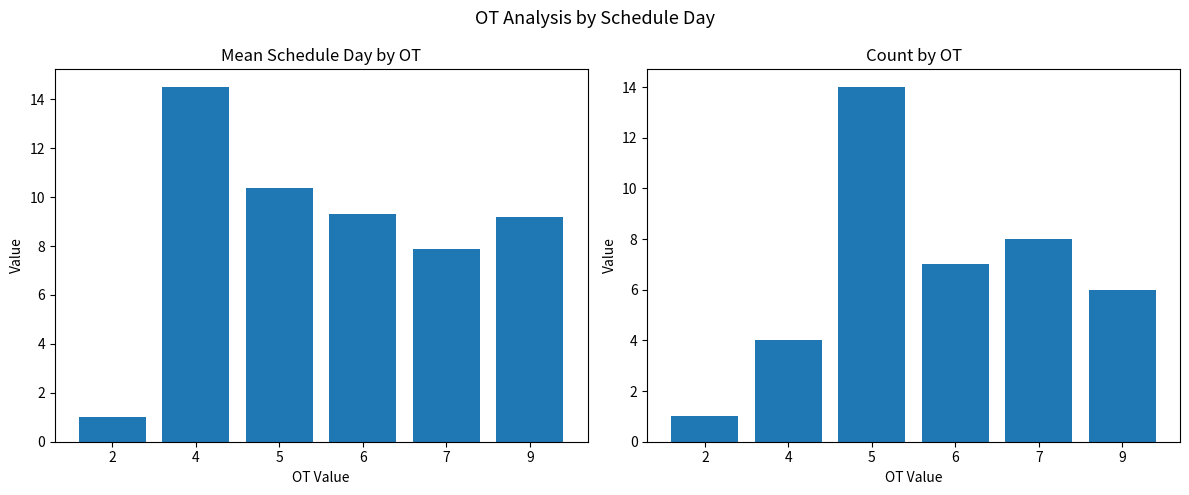

At which label is Mean Schedule Day closest to 7?

7